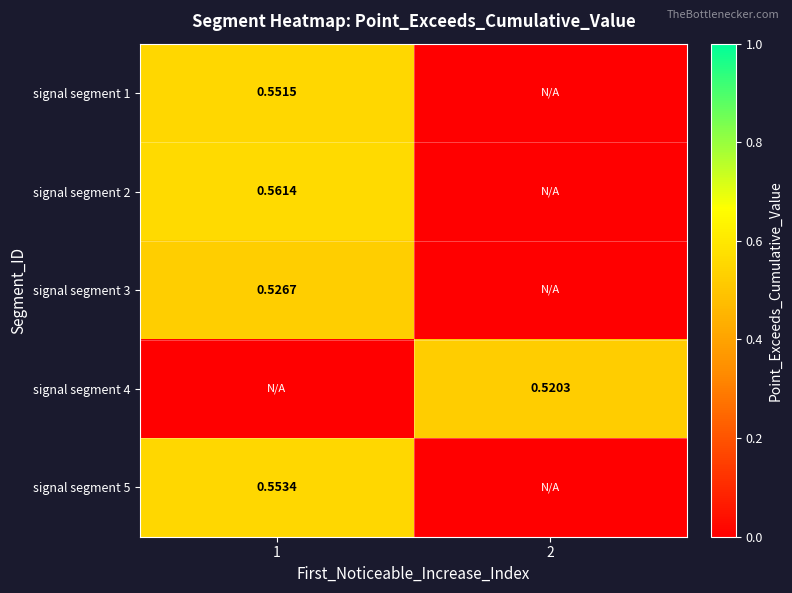

At which category does the chart reach its peak across all series?

1